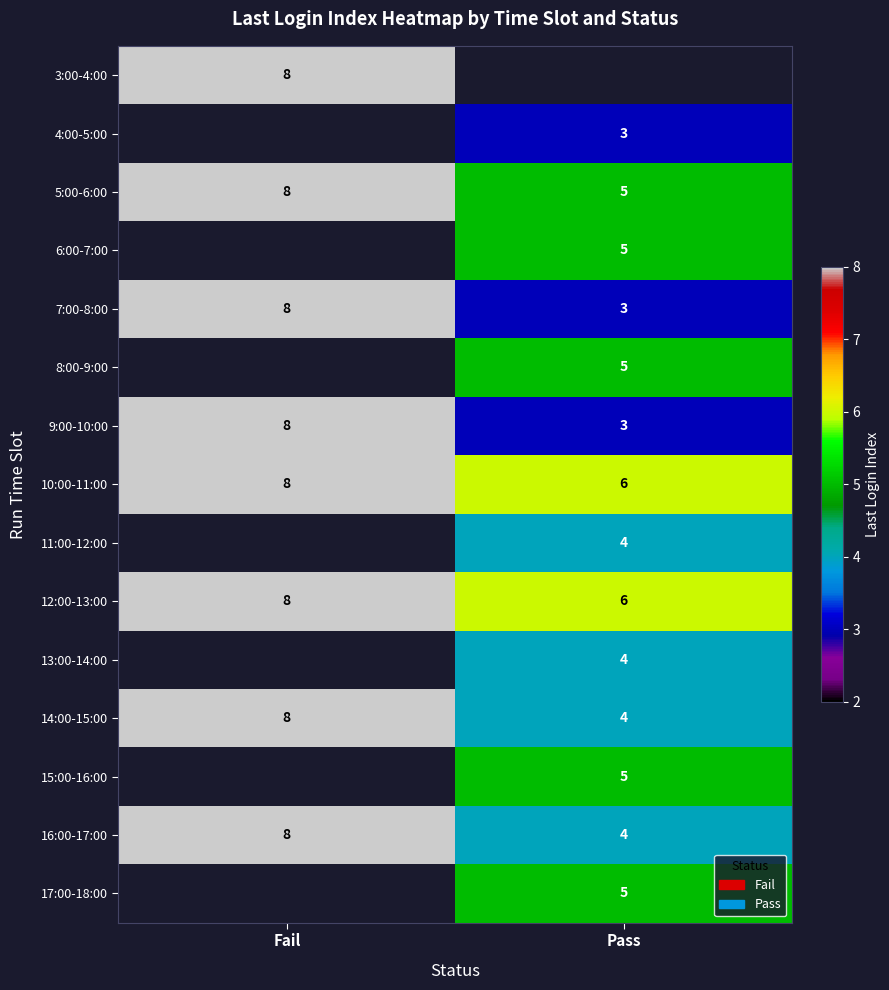

Is the value of 14:00-15:00 at Pass greater than the value of 17:00-18:00 at Fail?

No